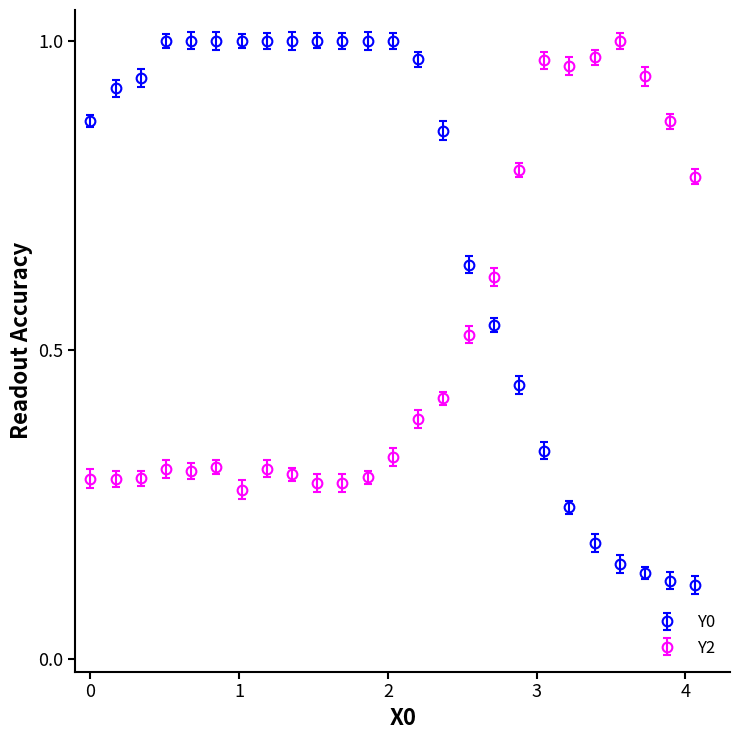

What are all the series names shown in the legend?

Y0, Y2